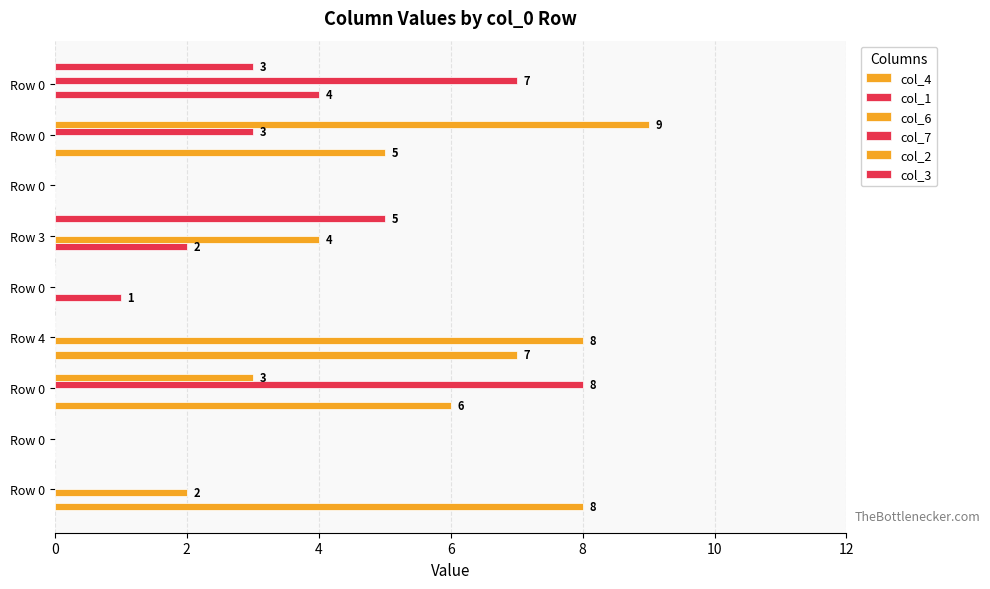

Count the number of categories in the chart.

9